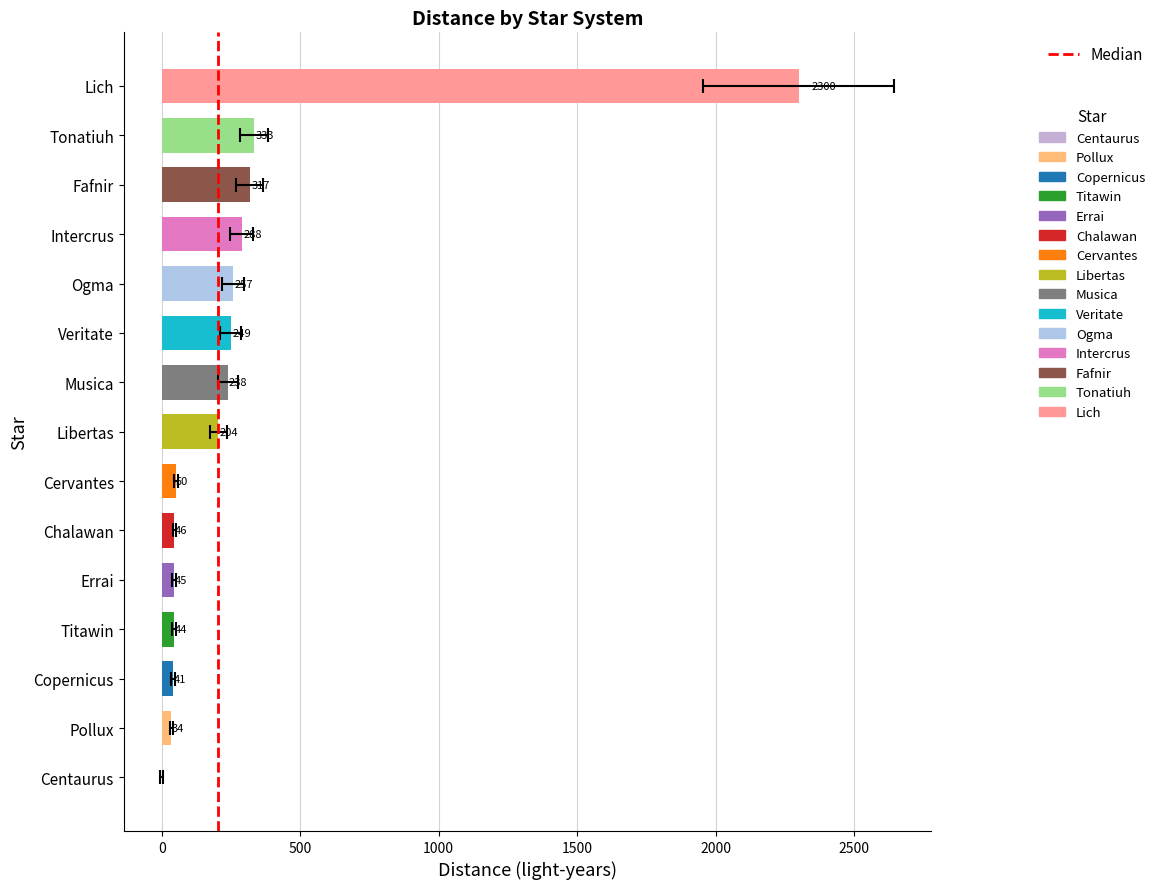

What is the ratio of the value at Ogma to the value at Intercrus?

0.9